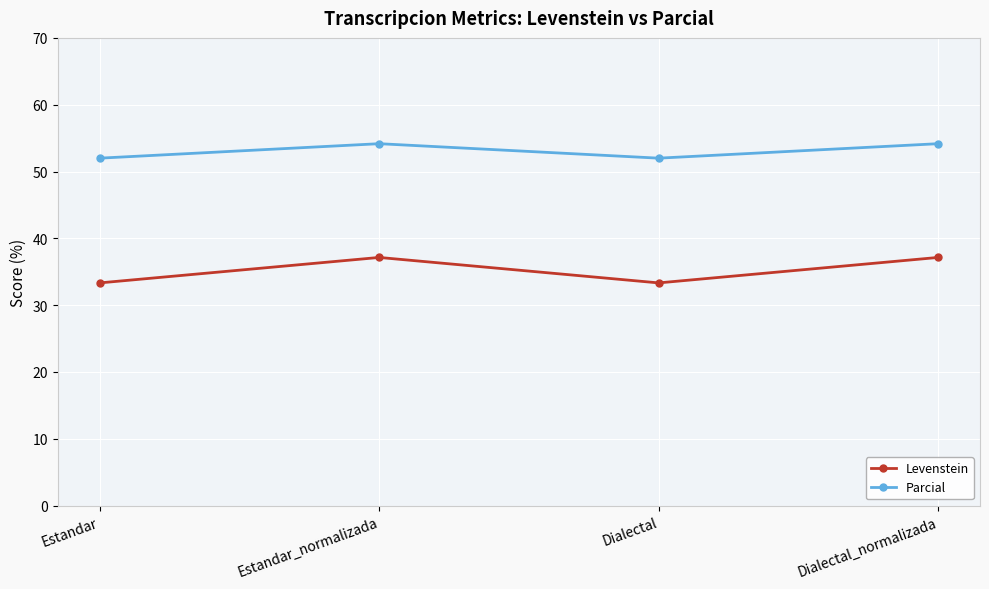

Rank the series at Estandar from lowest to highest value.

Levenstein, Parcial